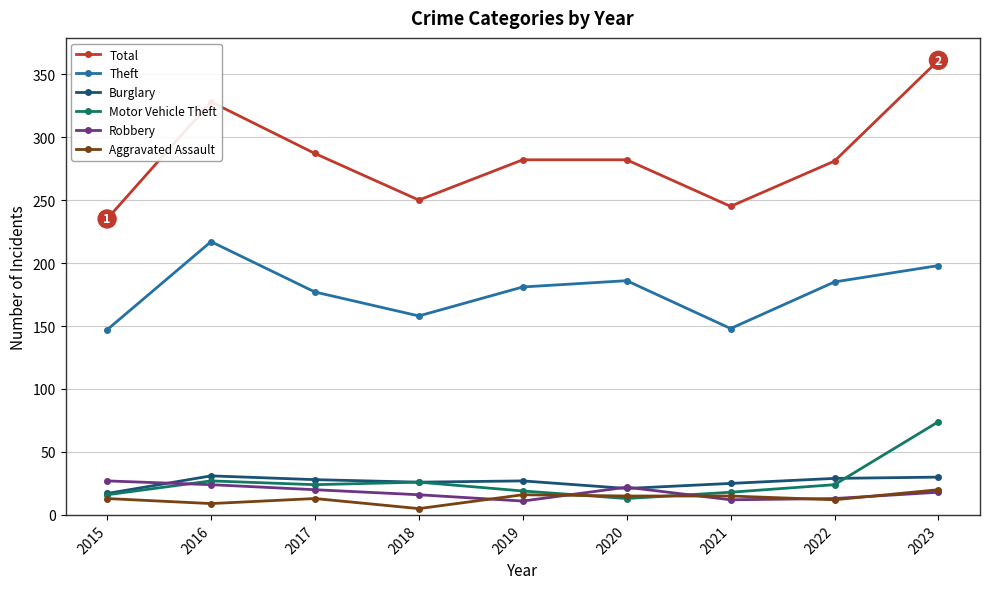

How many interior local valleys does the Theft series have?

2